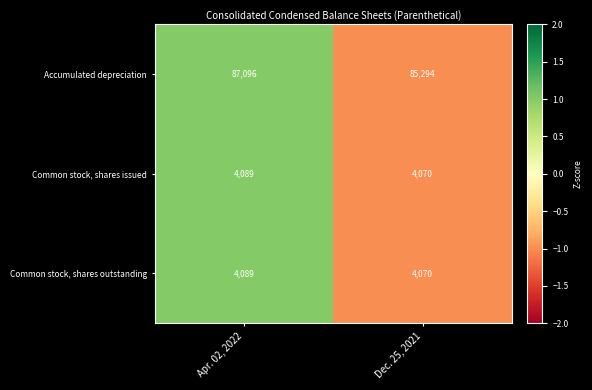

Which series has the widest spread of values?

Accumulated depreciation